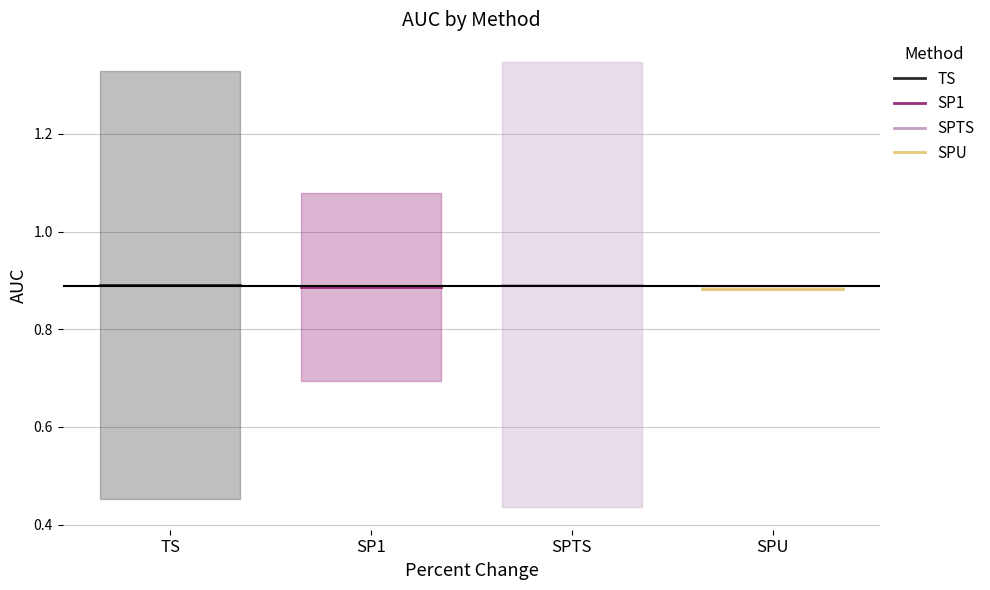

Count the number of data series in this chart.

4